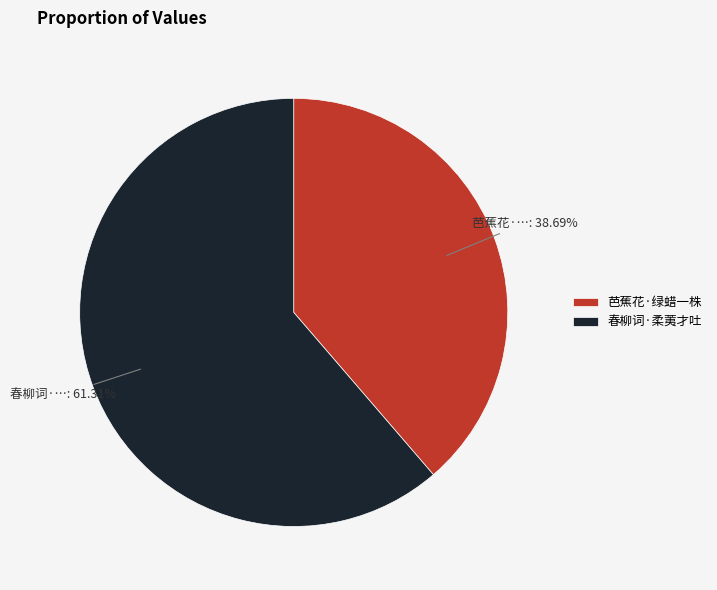

Count the number of slices in the pie.

2